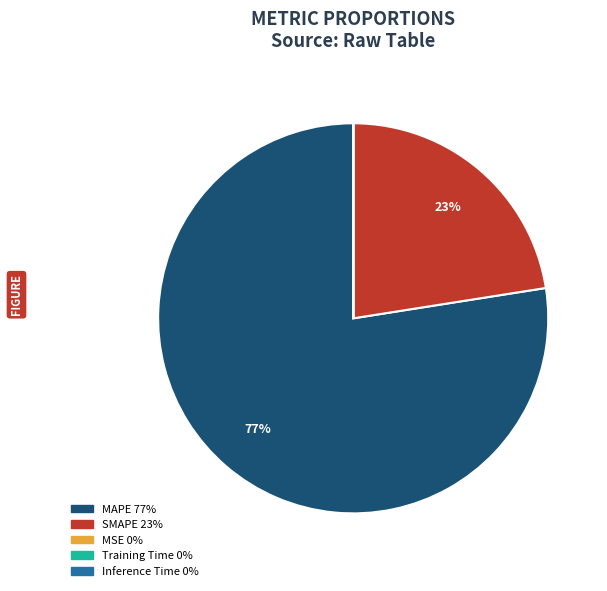

What is the largest slice in the pie chart?

MAPE